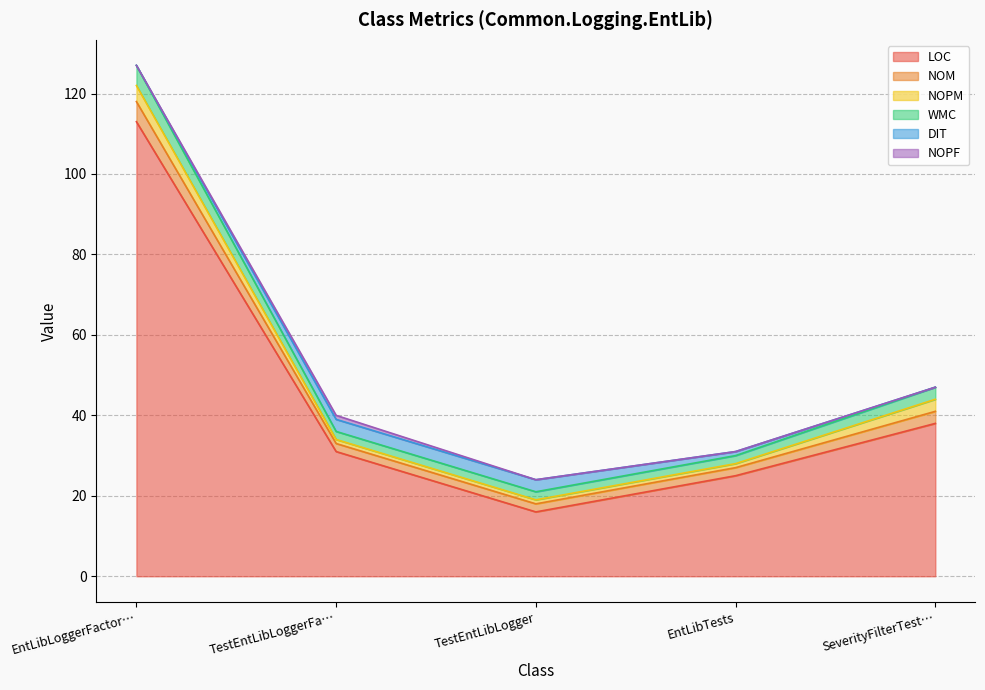

True or false: NOPM and WMC cross at least once.

False